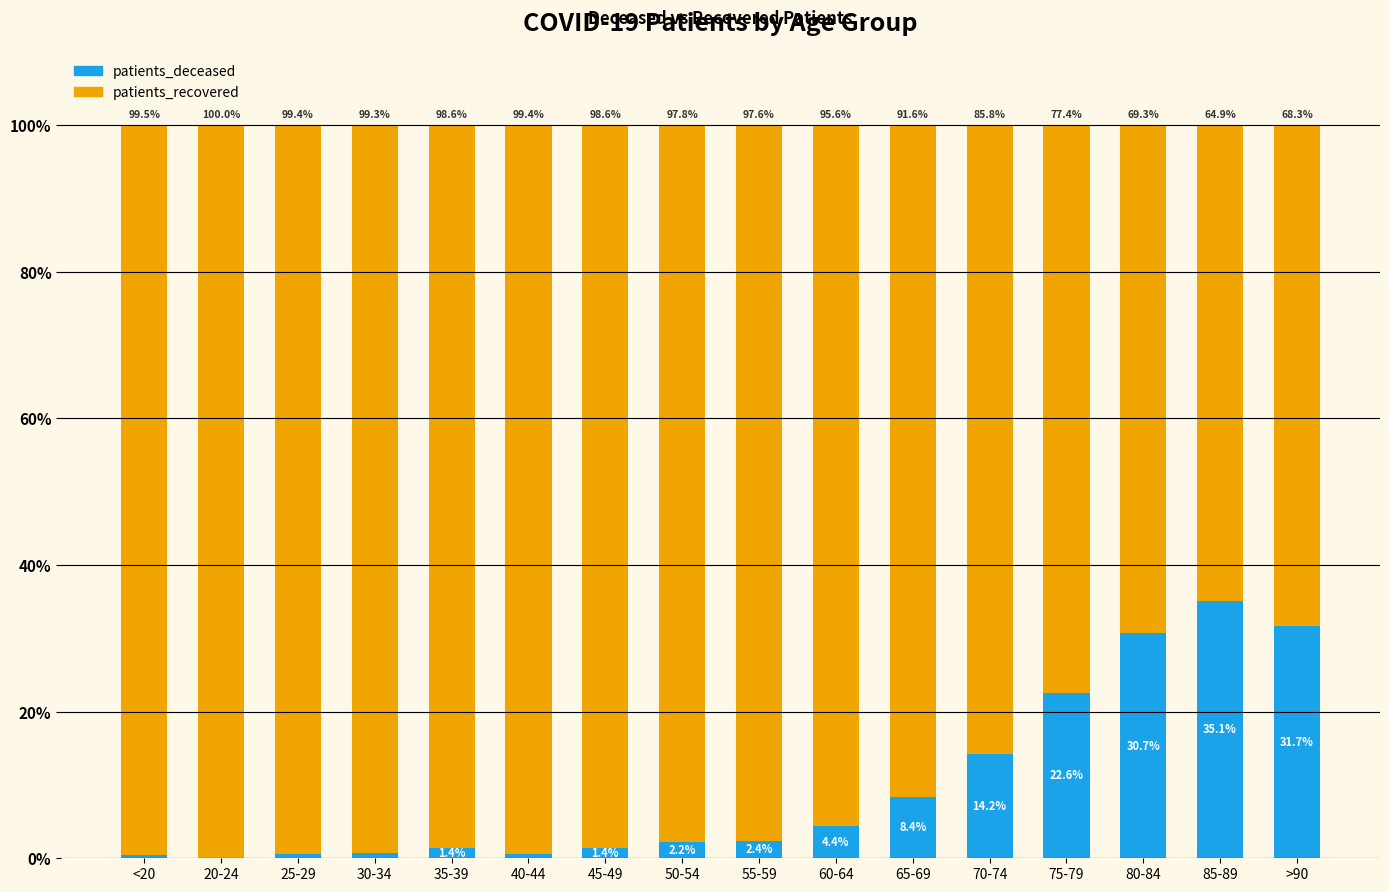

Does the chart contain stacked bars?

Yes